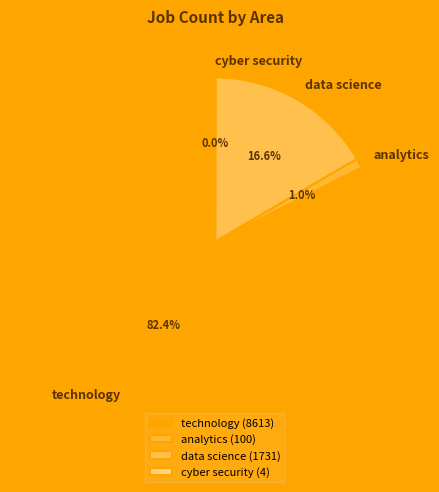

Approximately how many times larger is the value at data science compared to analytics?

17.3